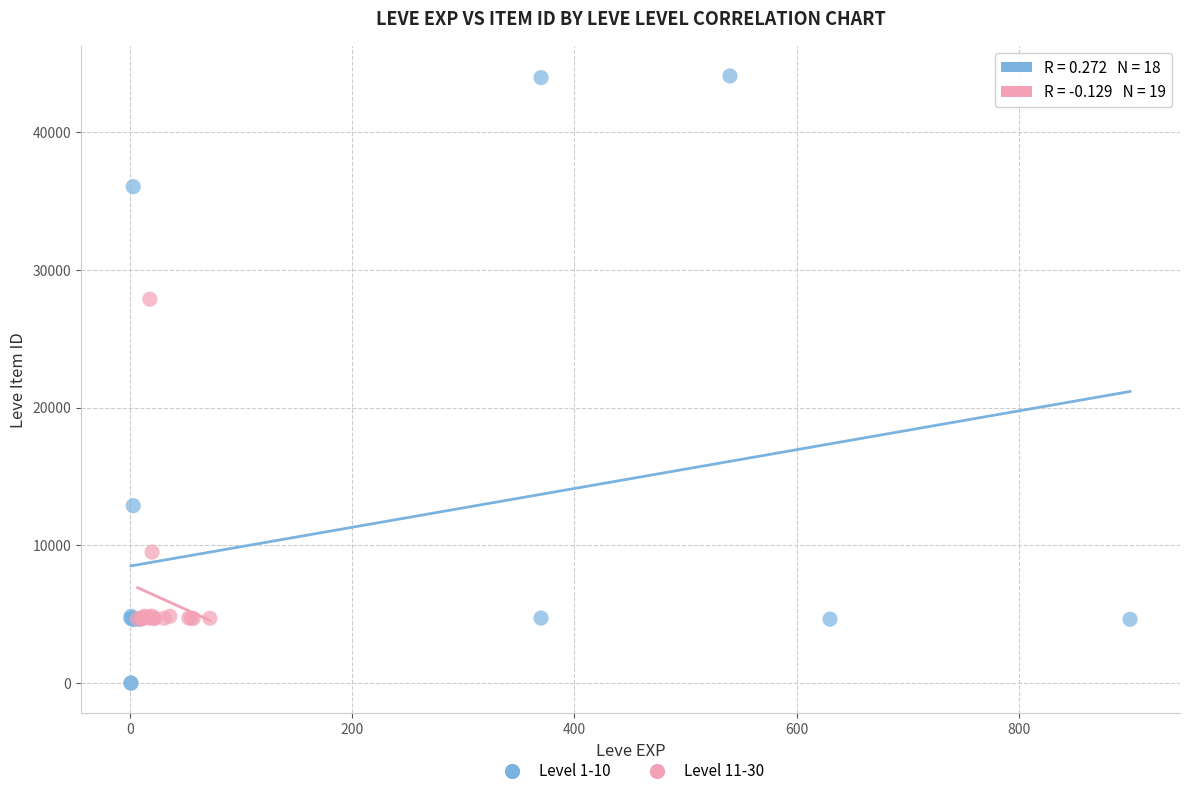

Which series has the largest Y range (max minus min)?

Level 1-10